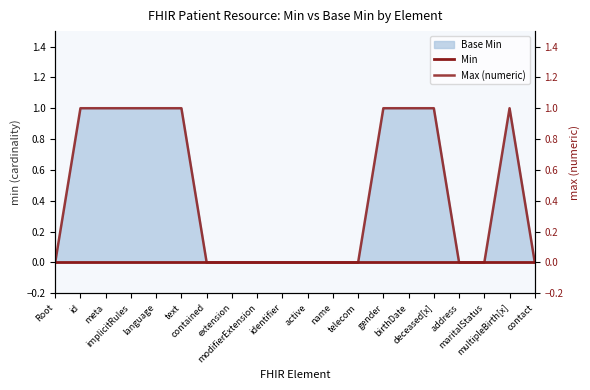

How many values in the Max (numeric) series exceed 0?

9